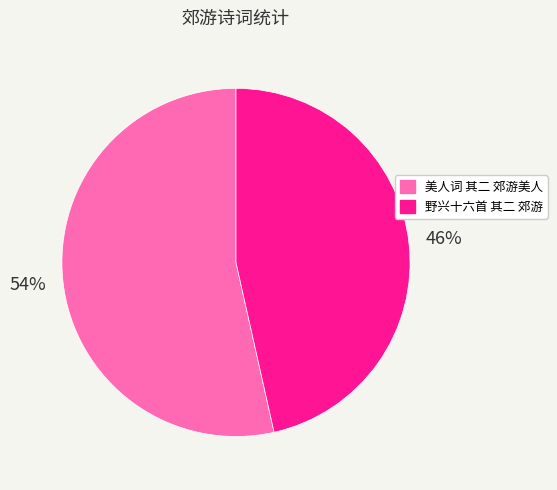

Is it true that 野兴十六首 其二 郊游 is 36% of the pie?

False